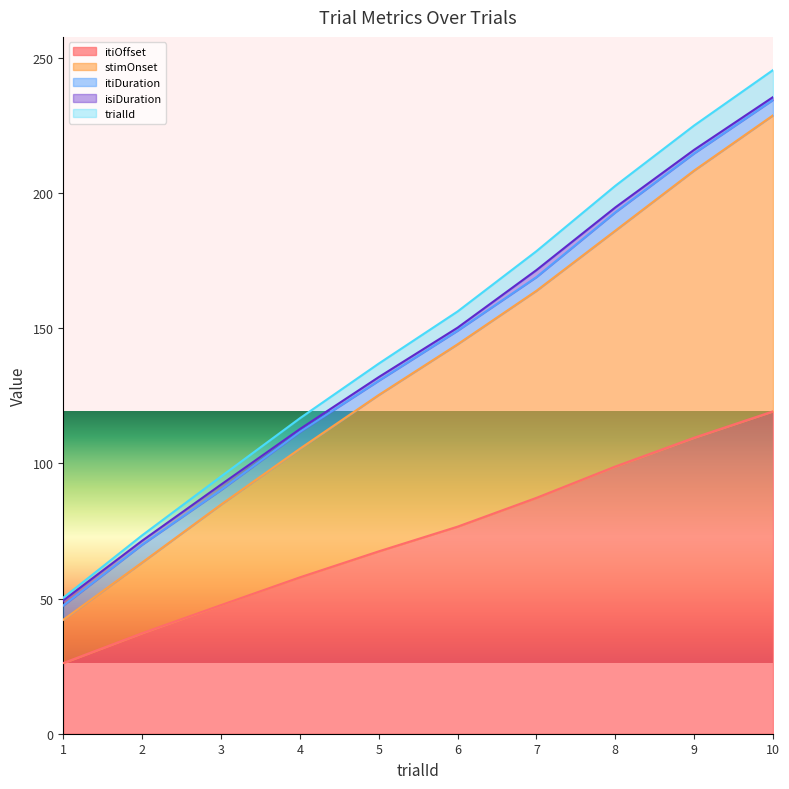

True or false: stimOnset and trialId intersect in this chart.

False